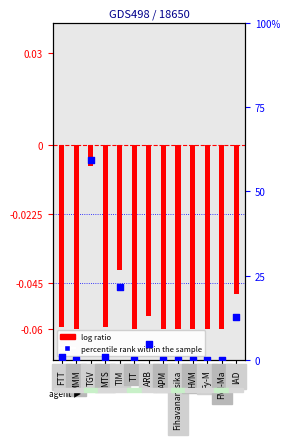

What are all the series names shown in the legend?

log ratio, percentile rank within the sample